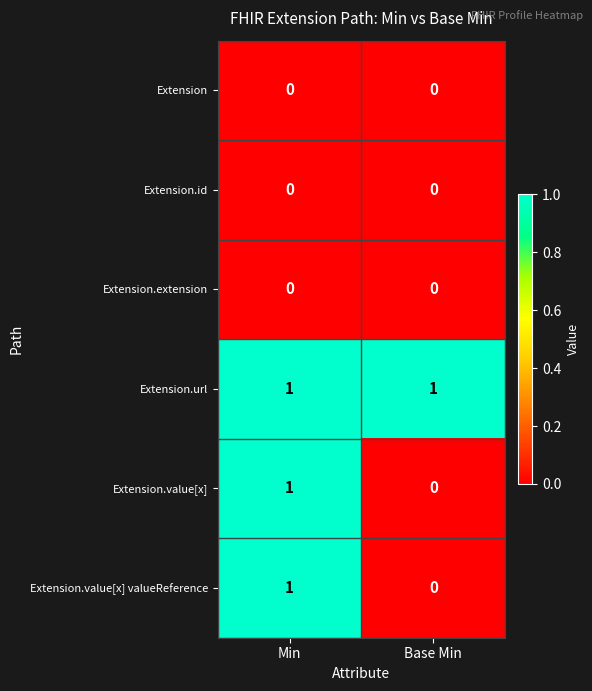

The value of Extension.url at Base Min is 2. True or false?

False